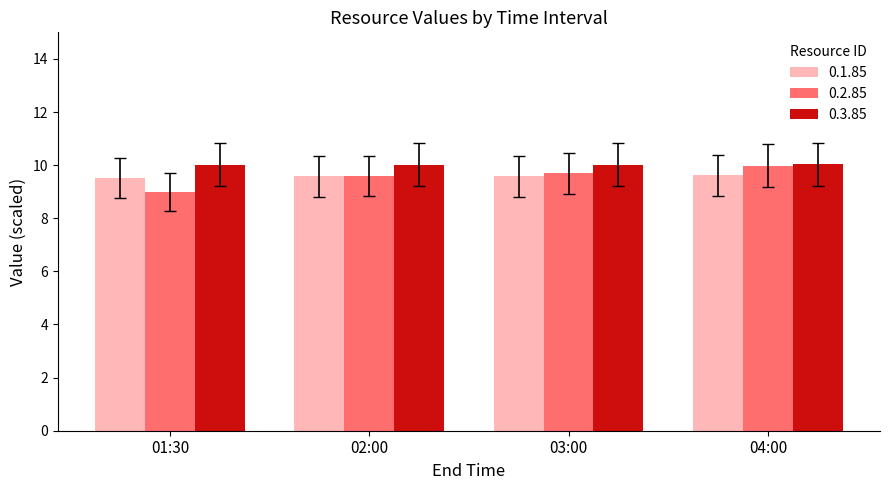

What is the total value across all series at 01:30?

28.5